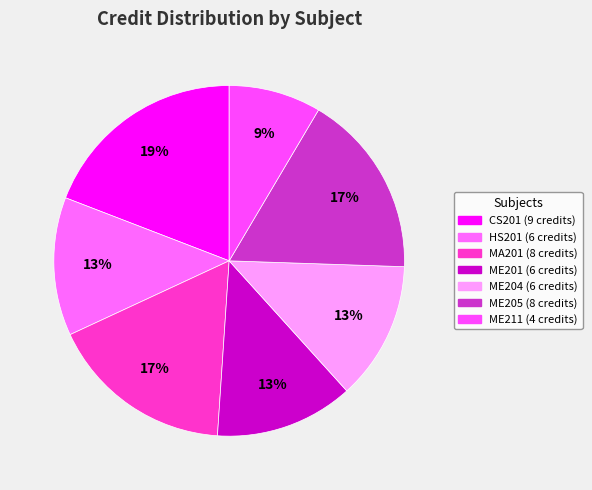

Is there a majority slice in this chart?

No